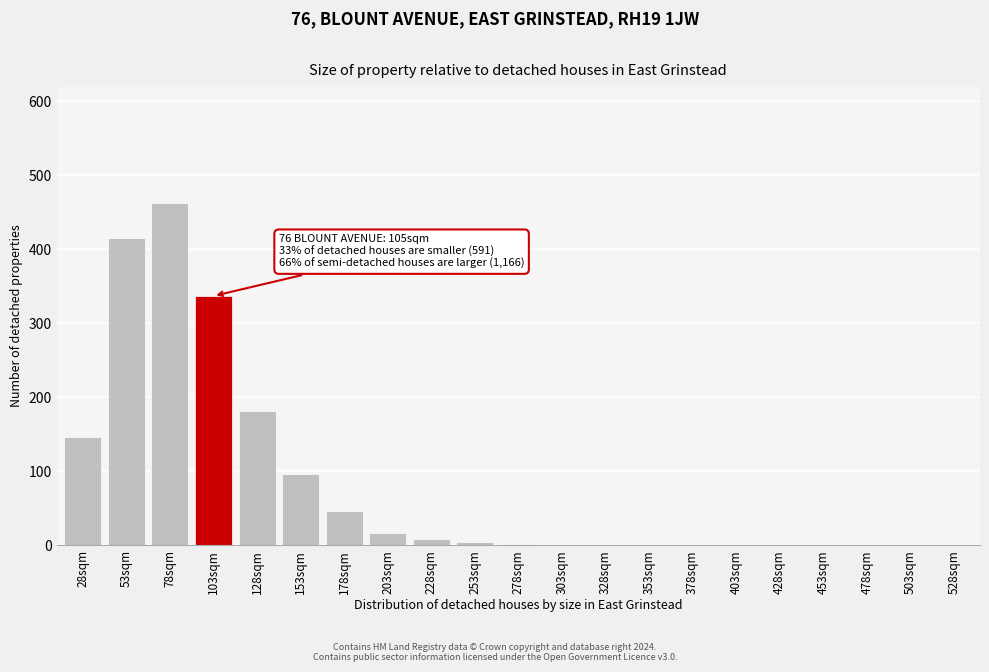

Which has a higher value, 53sqm or 353sqm?

53sqm